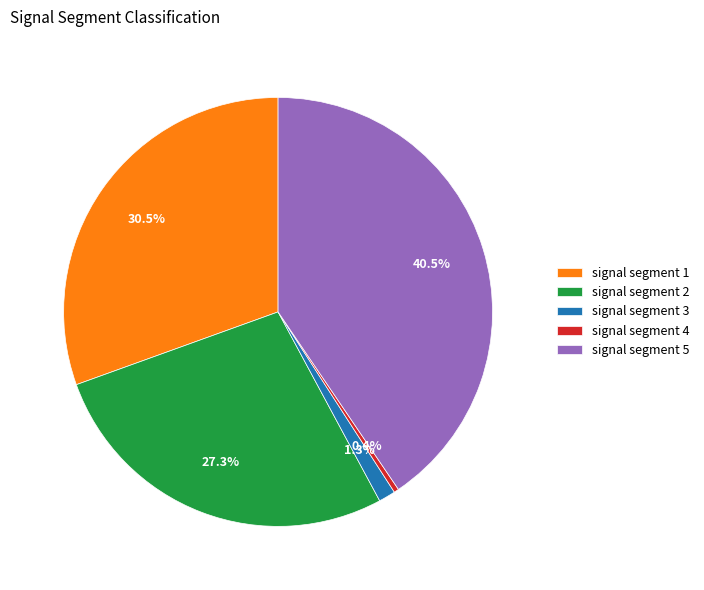

To the nearest percent, what is the combined percentage of signal segment 5 and signal segment 2?

68%